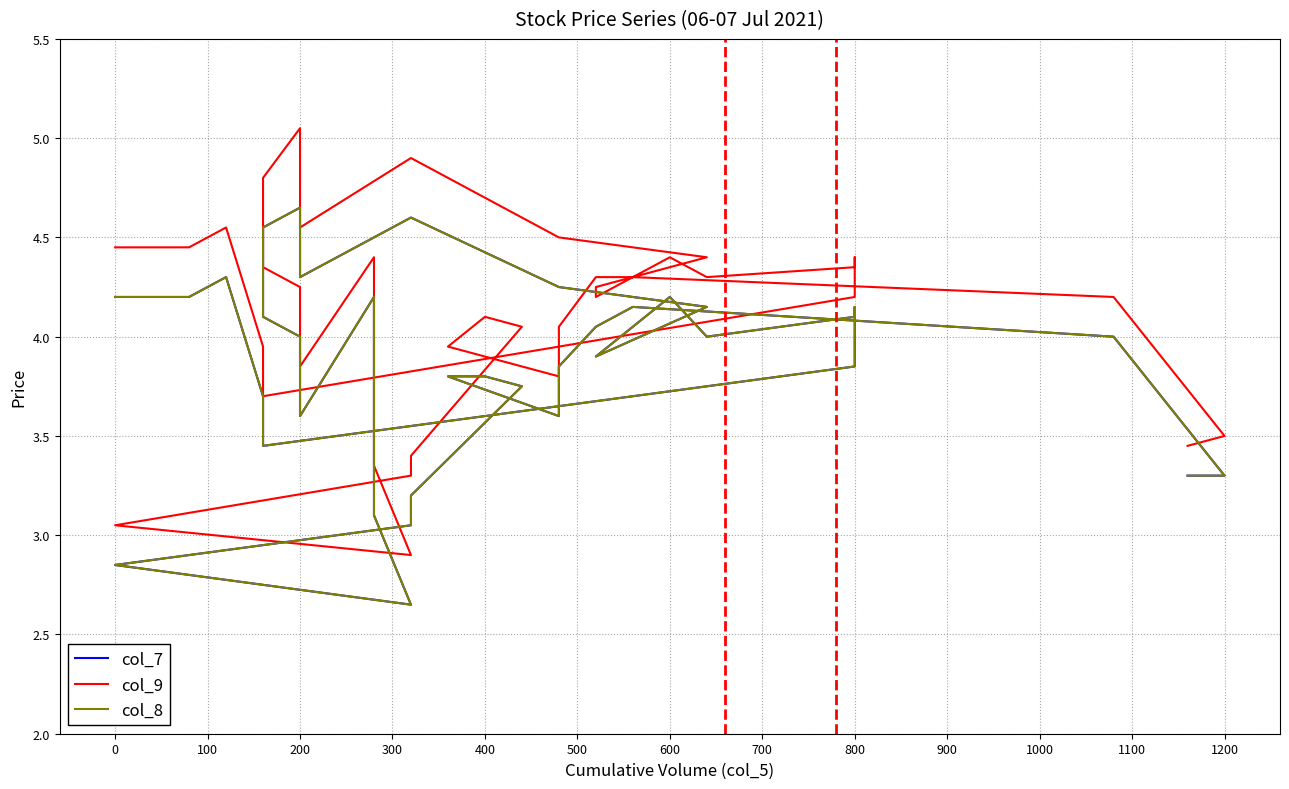

True or false: col_7 has more than 2 interior local peaks.

True